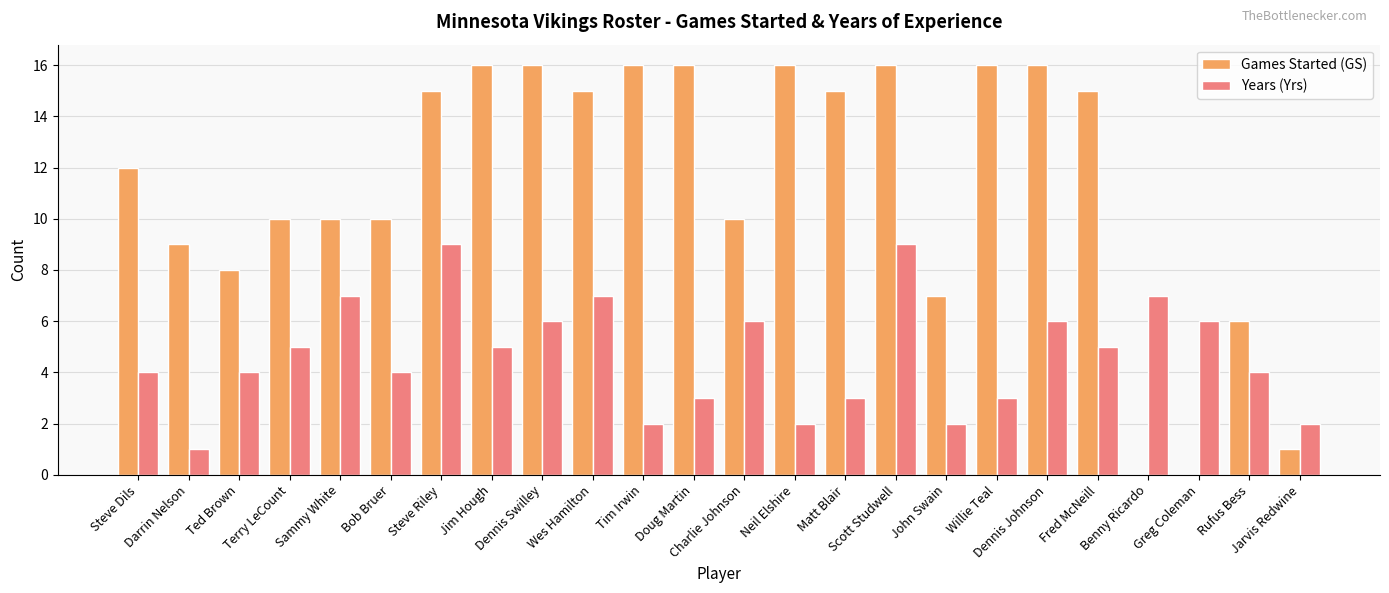

Which series has the largest total across all categories?

Games Started (GS)